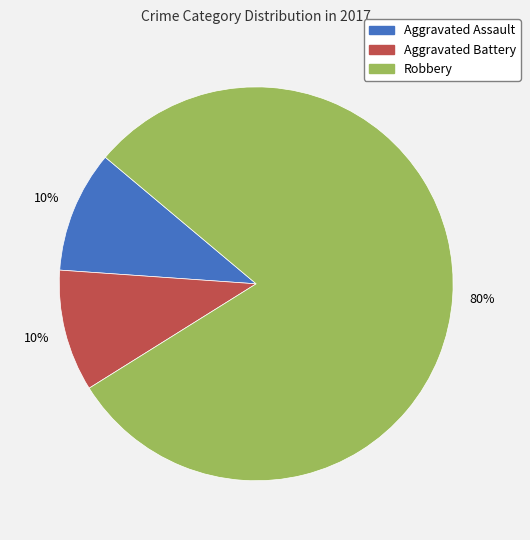

What percentage is the Aggravated Assault slice, to the nearest percent?

10%